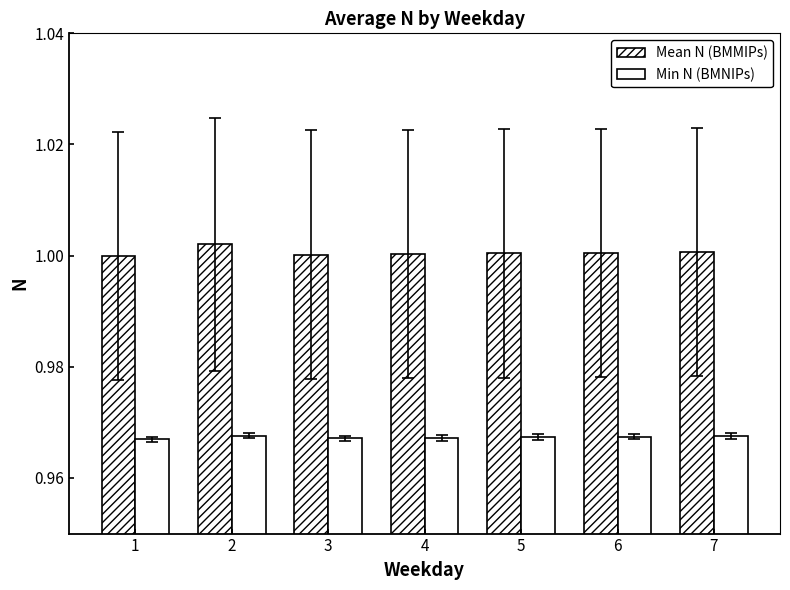

True or false: Min N (BMNIPs) has a value of 1.0 at 4.

True